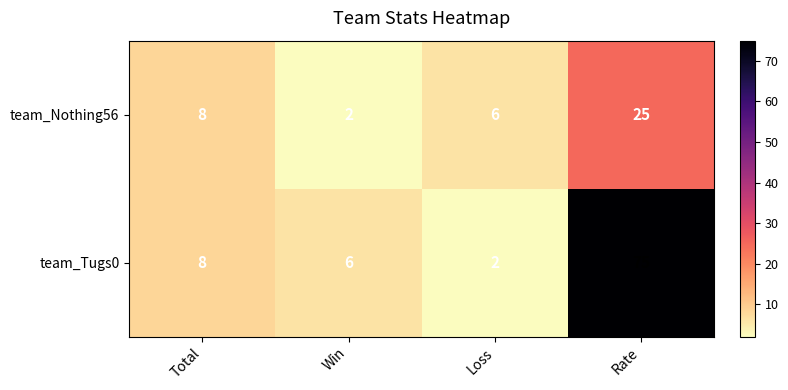

What is the spread (max minus min) of values at Win?

4